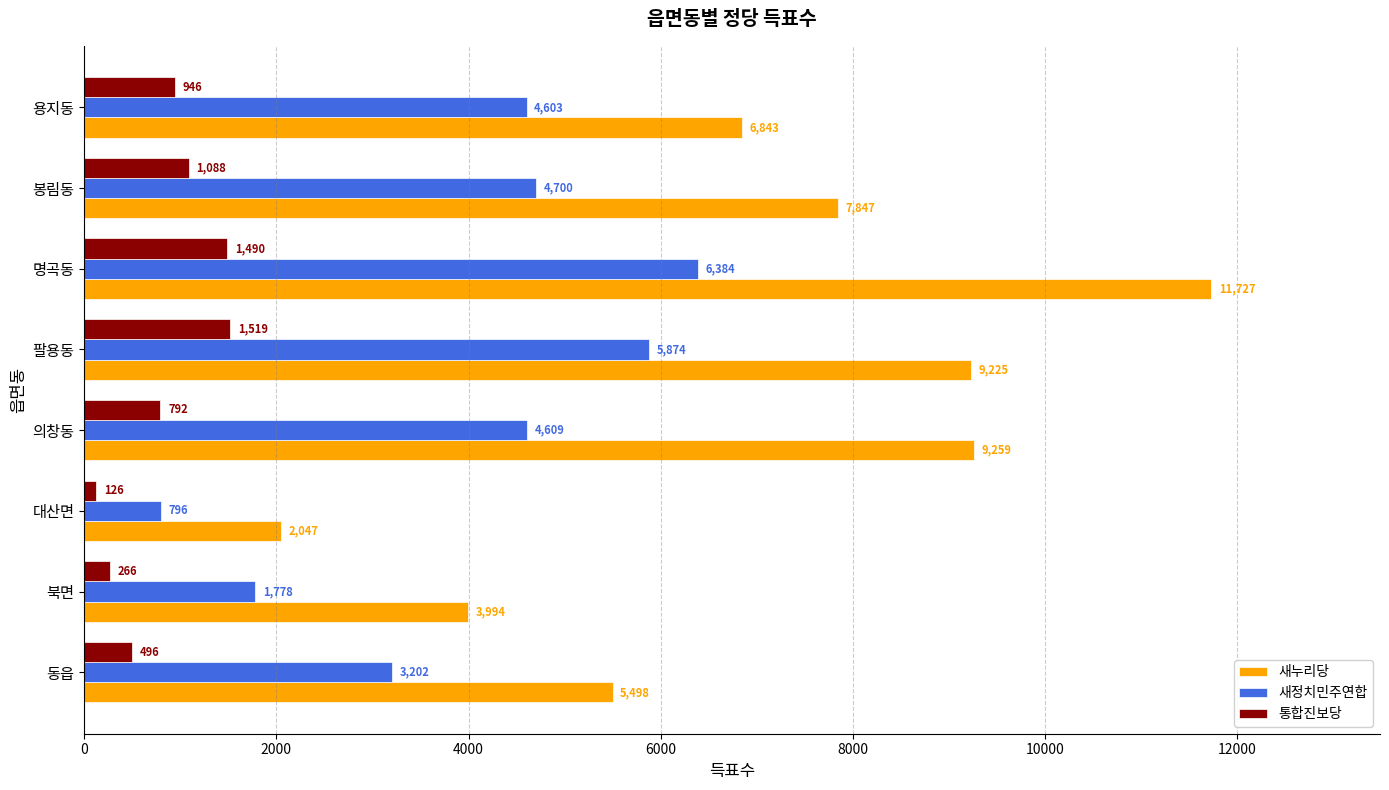

Is it true that 통합진보당 equals 2160 at 명곡동?

False